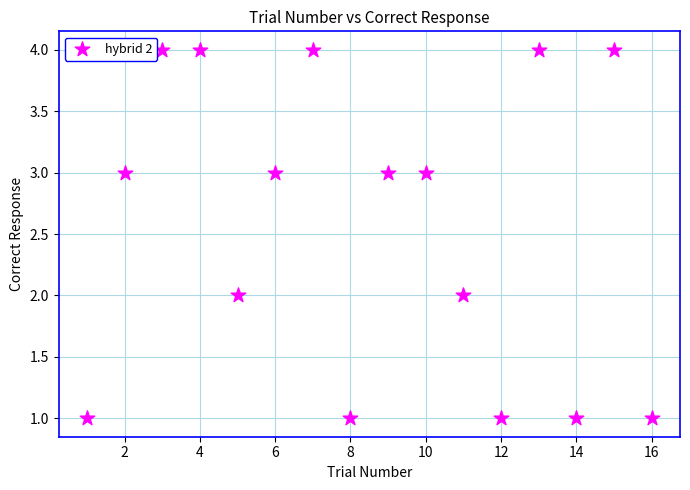

What is the range of Y values (max minus min)?

3